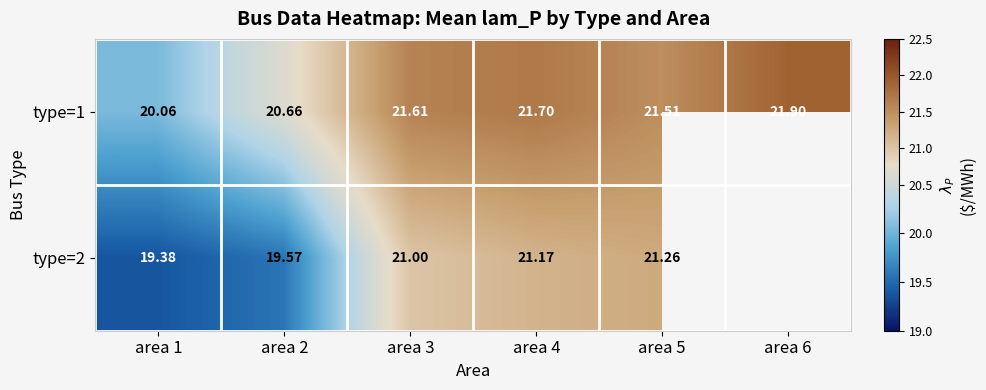

How many categories are shown in the chart?

6